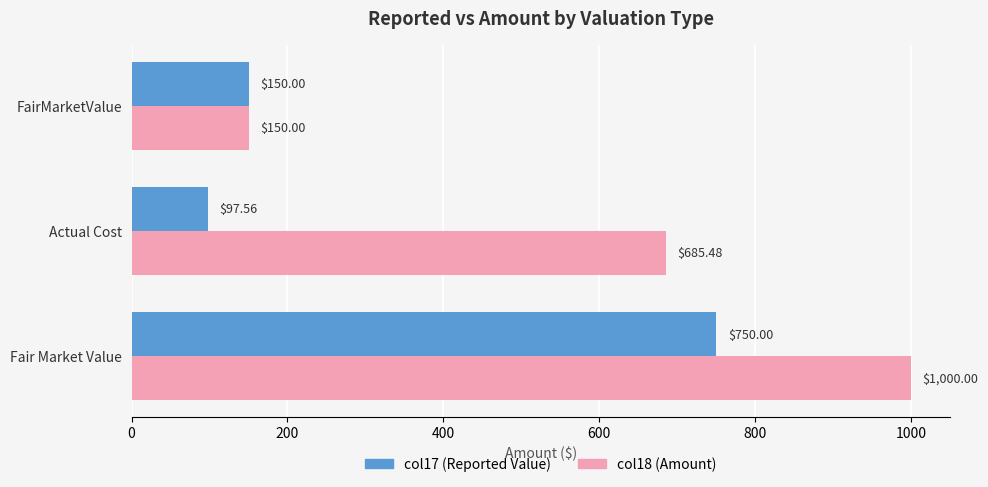

At which label does col17 (Reported Value) reach its minimum?

Actual Cost